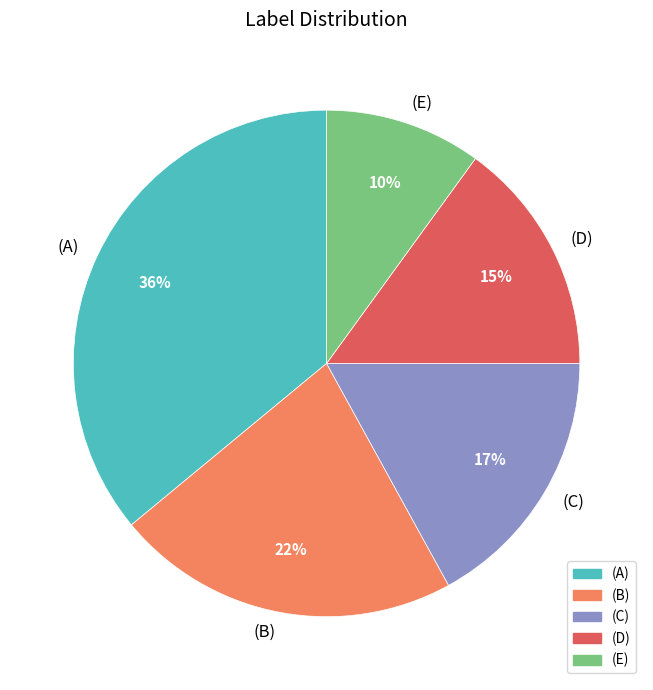

Combined, do (A) and (D) account for over 50%?

Yes